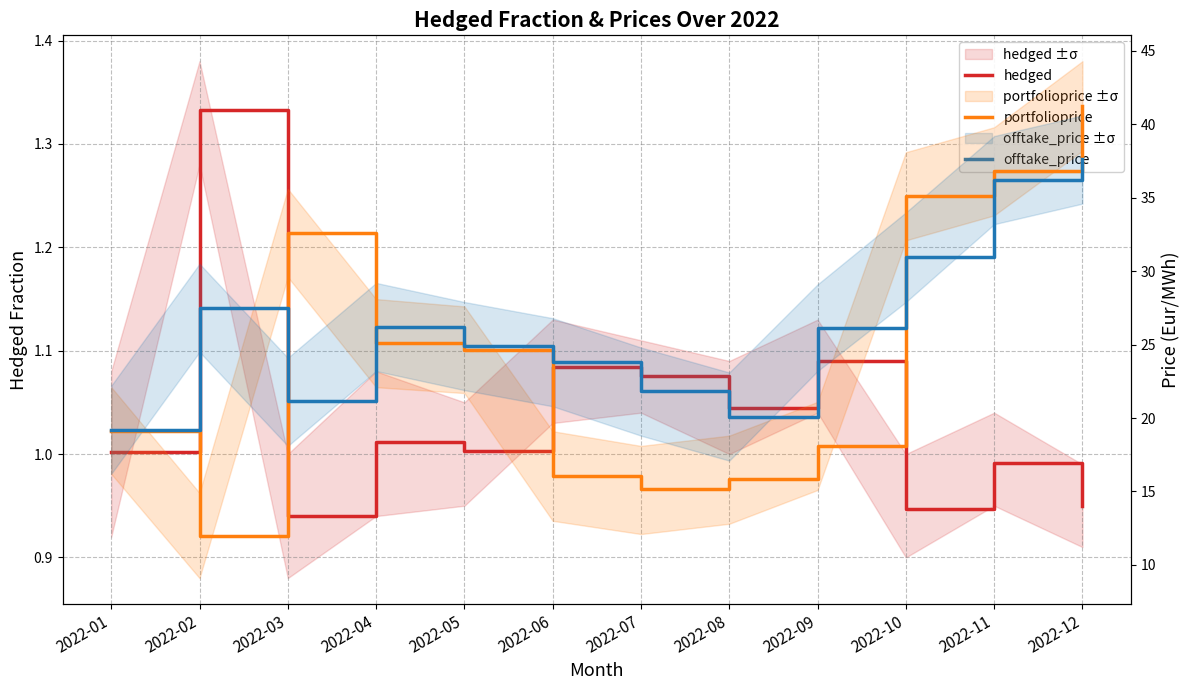

True or false: portfolioprice and hedged cross at least once.

False